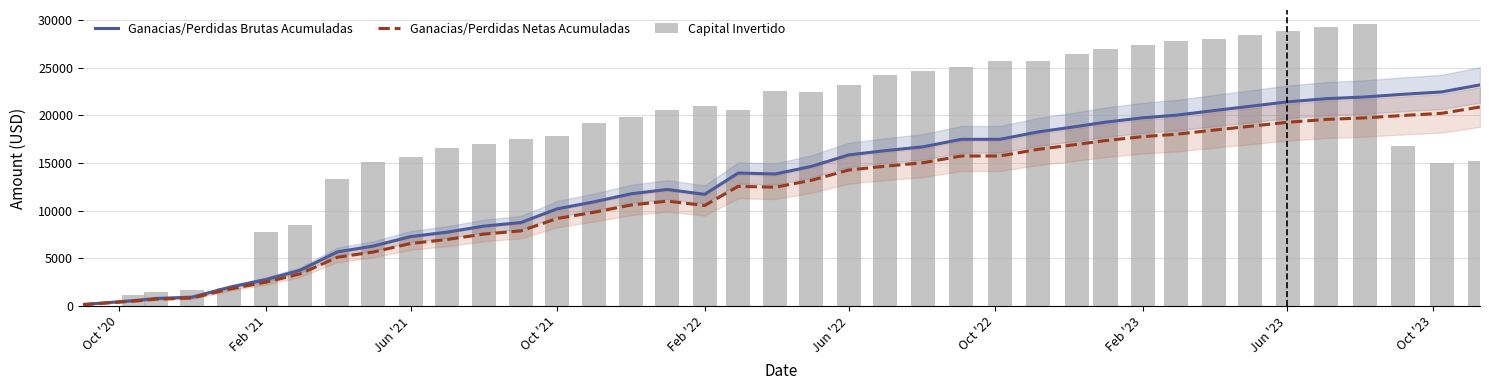

Is the value of Capital Invertido at 30 greater than the value of Ganacias/Perdidas Netas Acumuladas at 38?

Yes